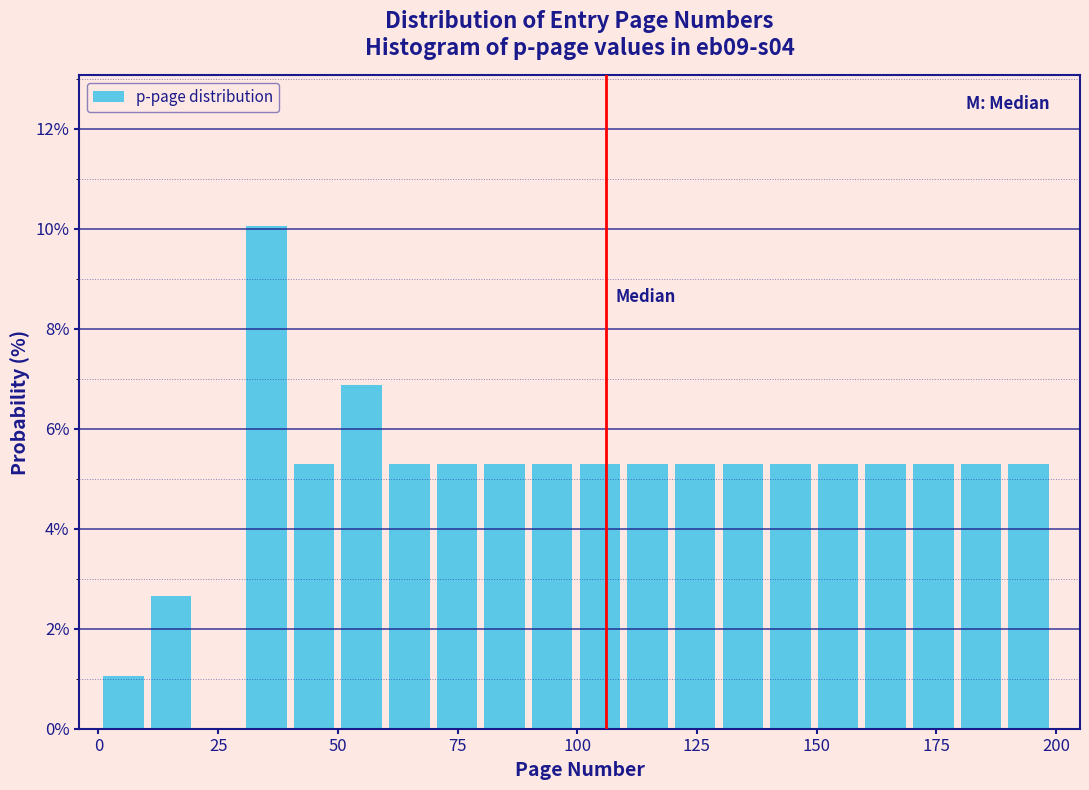

Around what value on the x-axis is the tallest bar? Give the approximate position of its centre, as read against the axis.

35